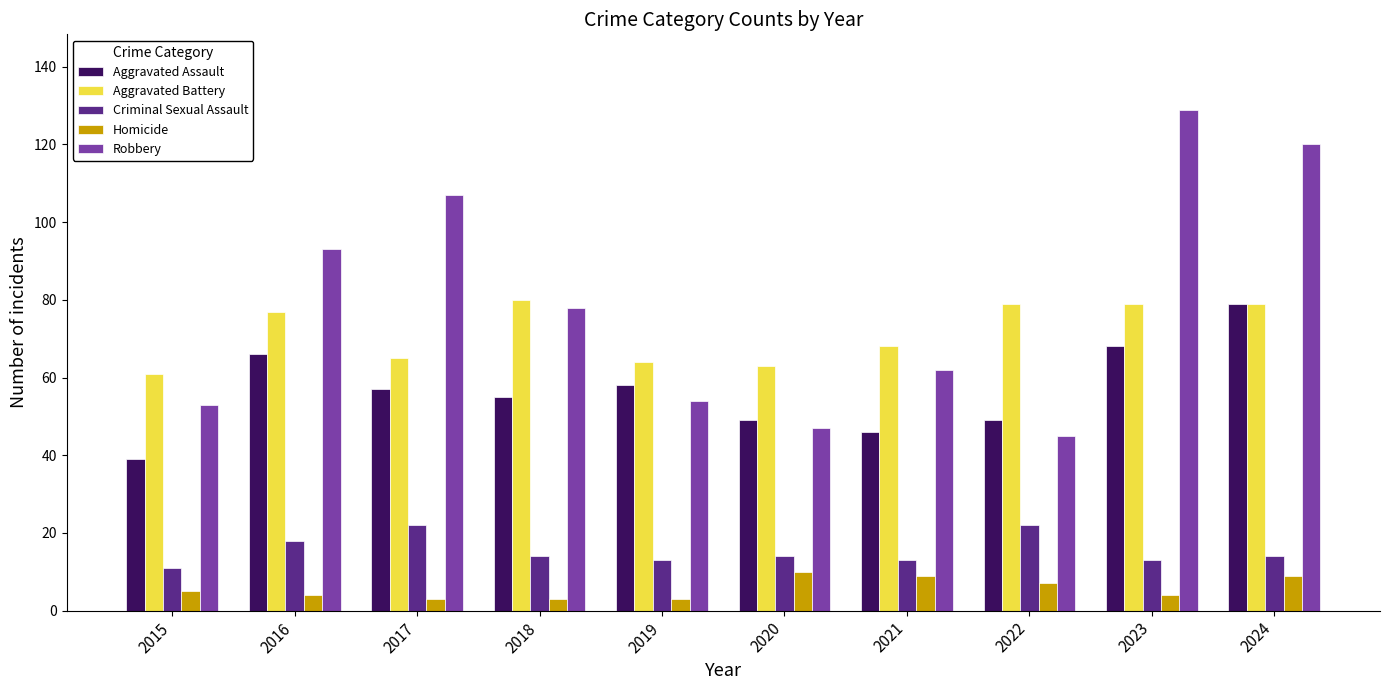

Where is Aggravated Battery nearest to the value 70?

2021